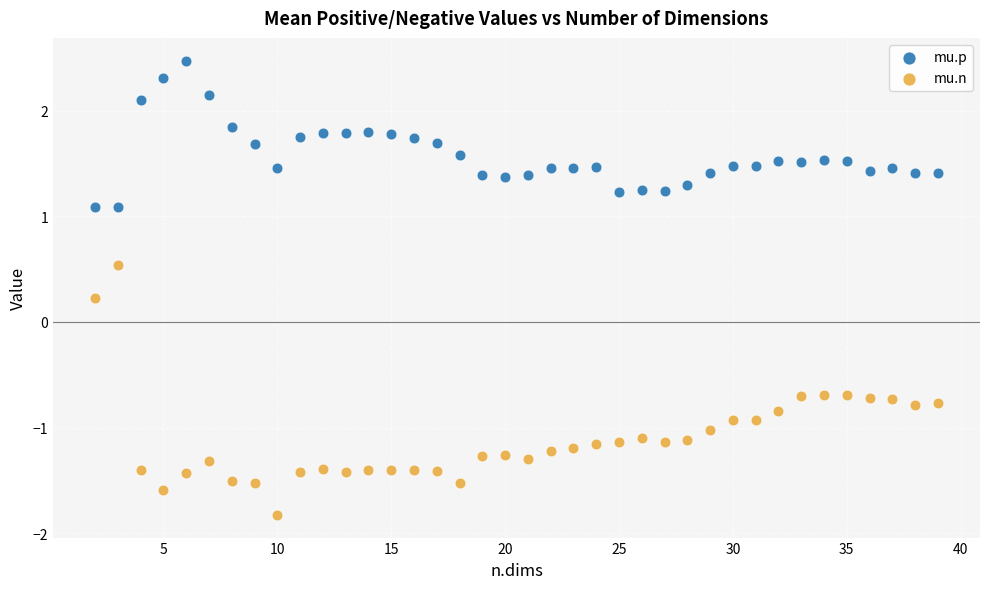

Across all data points, what is the range of Y values (max minus min)?

4.3